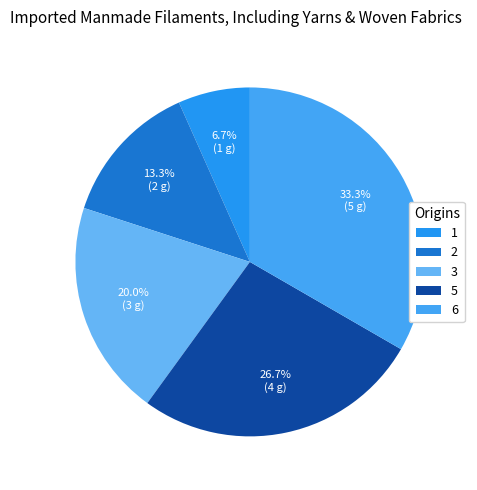

Does 1 account for over 50% of the chart?

No